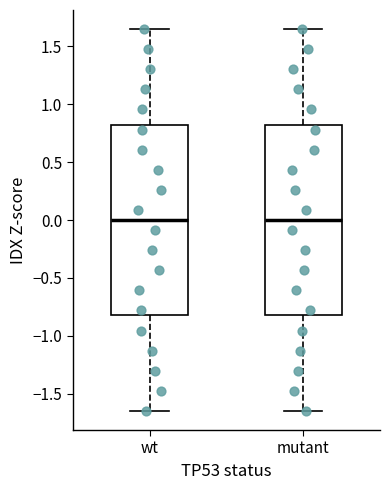

Reading left to right, transcribe this box plot: for each box, give where its median line is, the range the box spans, and where its two whiskers end, as read against the y-axis. The values are not printed on the chart, so give them approximately, as read against the axis.

wt: median 0.00, box -0.80 to 0.80, whiskers -1.65 to 1.65
mutant: median 0.00, box -0.80 to 0.80, whiskers -1.65 to 1.65